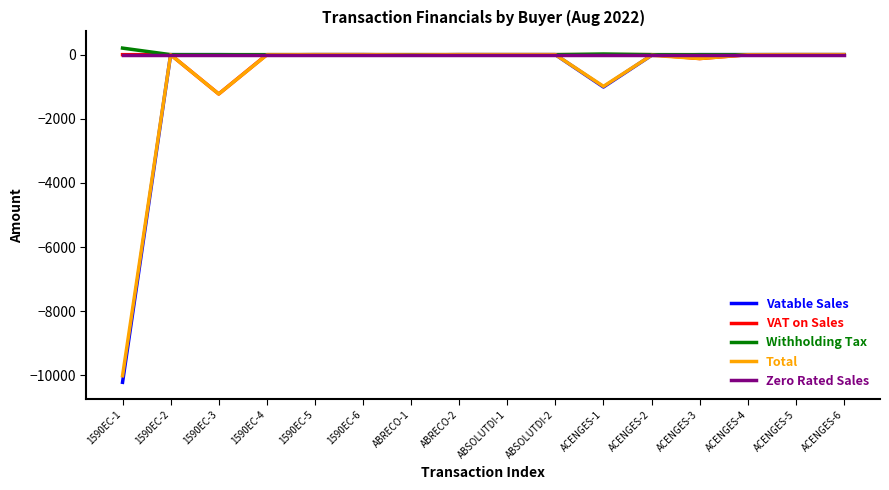

What is the approximate value of VAT on Sales at ACENGES-3?

-121.0